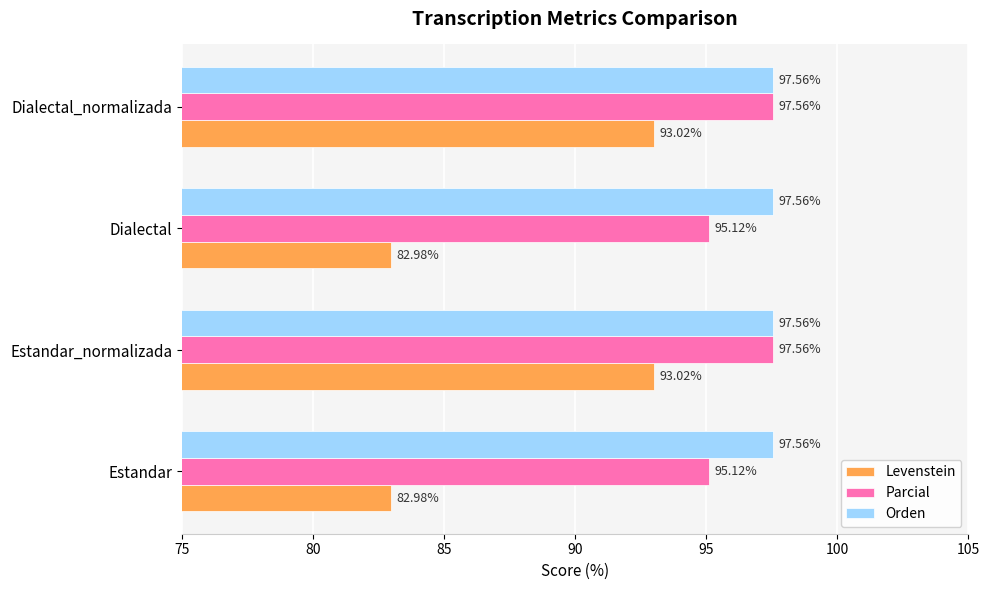

What is the total value across all series at Dialectal?

275.7